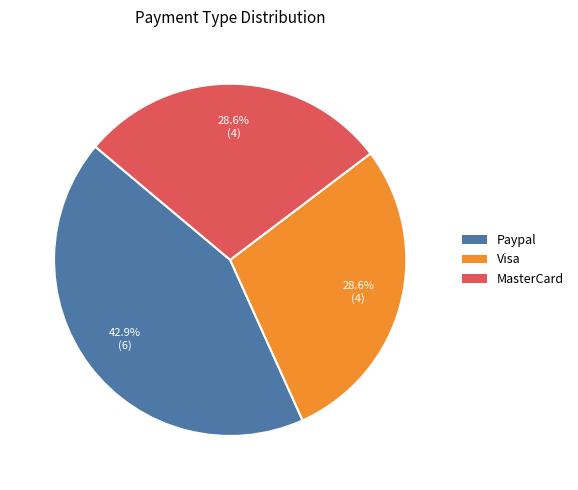

To the nearest percent, what is the combined percentage of MasterCard and Paypal?

71%